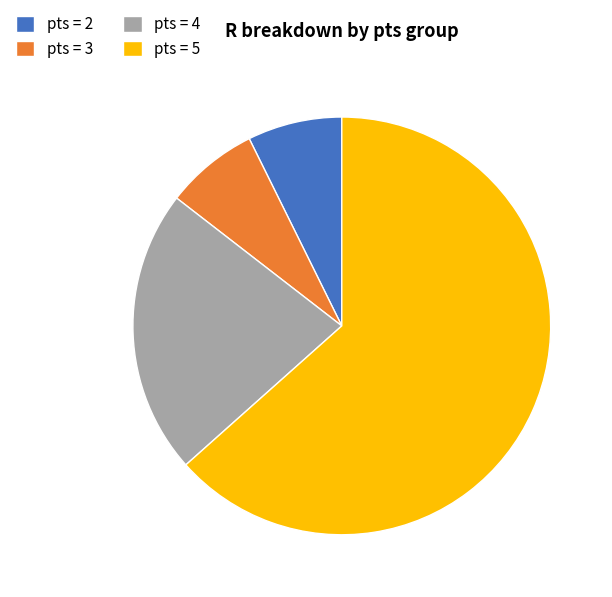

Which category has the biggest portion of the pie?

pts = 5